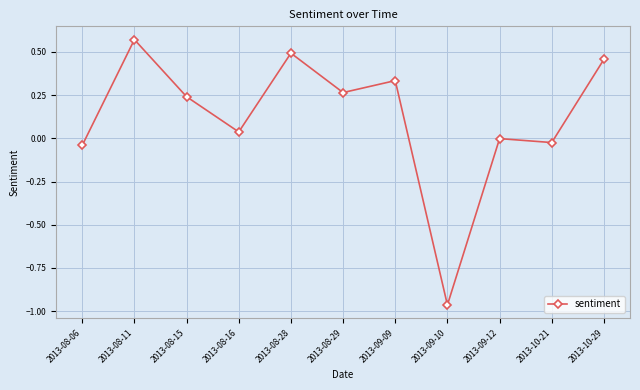

Where is the first local maximum?

2013-08-11